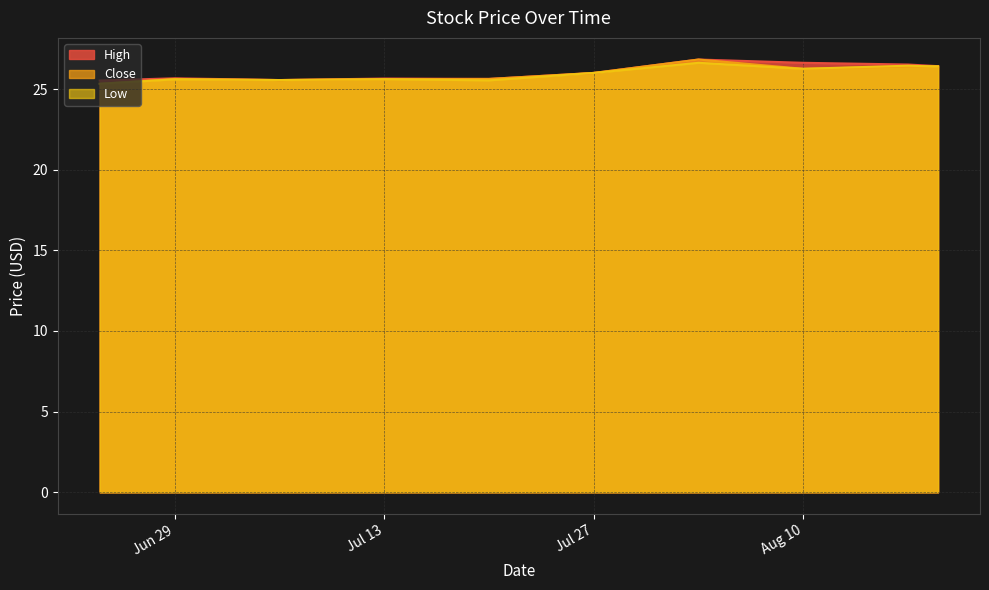

What is the maximum value for Low?

26.6